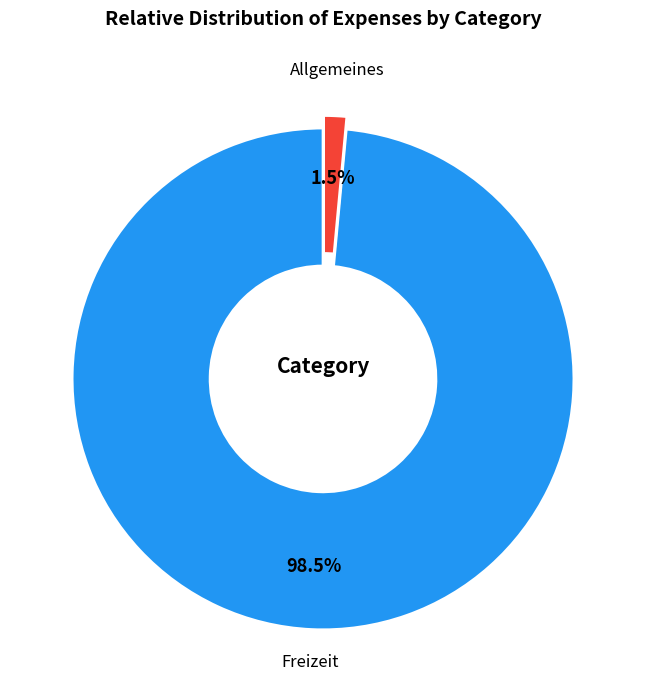

To the nearest percent, what is the average slice percentage?

50%